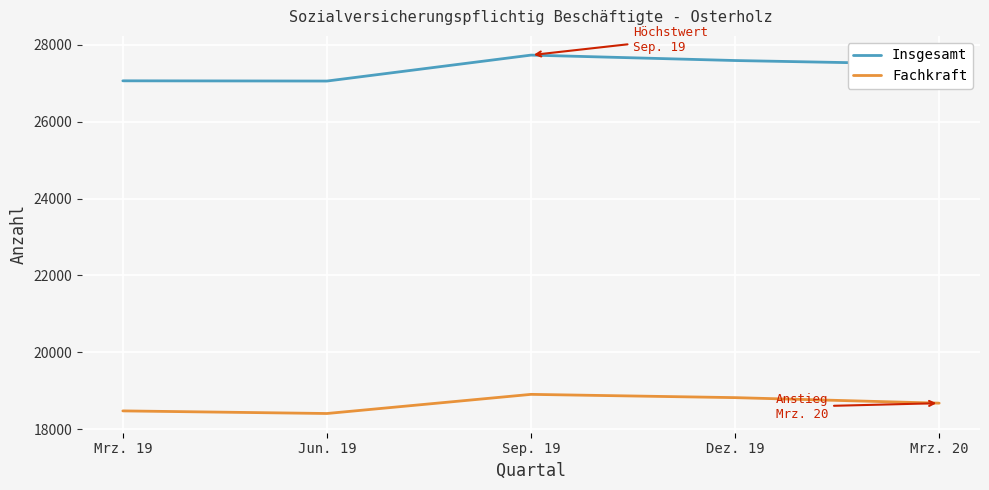

What is the difference between the maximum and minimum values in the Fachkraft series?

498